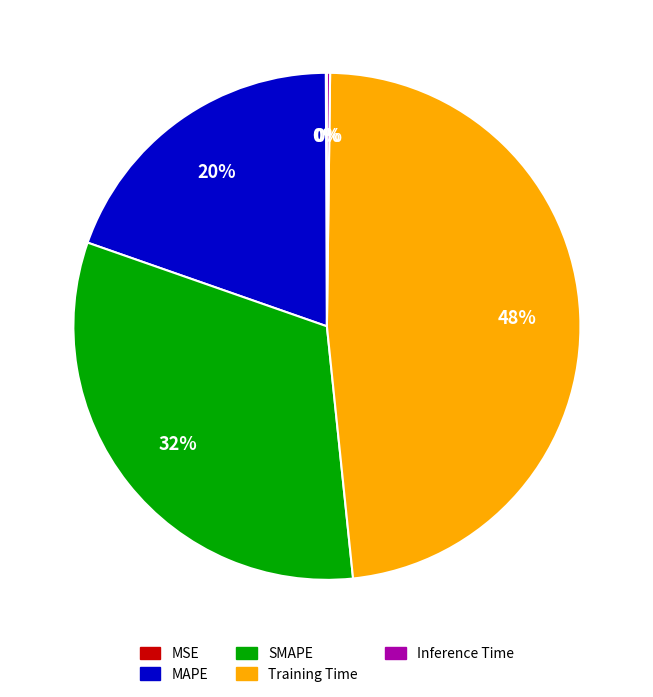

What is the largest slice in the pie chart?

Training Time